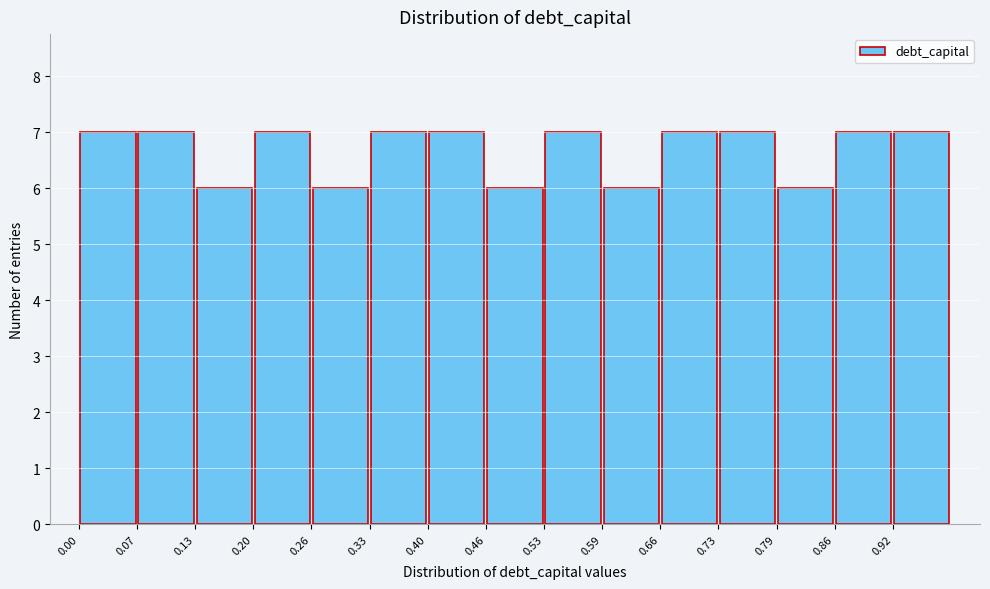

Reading left to right, list every bar in this chart as the range it spans on the x-axis followed by its height. Neither the bar edges nor the heights are printed on the chart, so give them approximately, as read against the axes.

0.000 to 0.066: 7
0.066 to 0.132: 7
0.132 to 0.198: 6
0.198 to 0.264: 7
0.264 to 0.330: 6
0.330 to 0.396: 7
0.396 to 0.462: 7
0.462 to 0.528: 6
0.528 to 0.594: 7
0.594 to 0.660: 6
0.660 to 0.726: 7
0.726 to 0.792: 7
0.792 to 0.858: 6
0.858 to 0.924: 7
0.924 to 0.990: 7